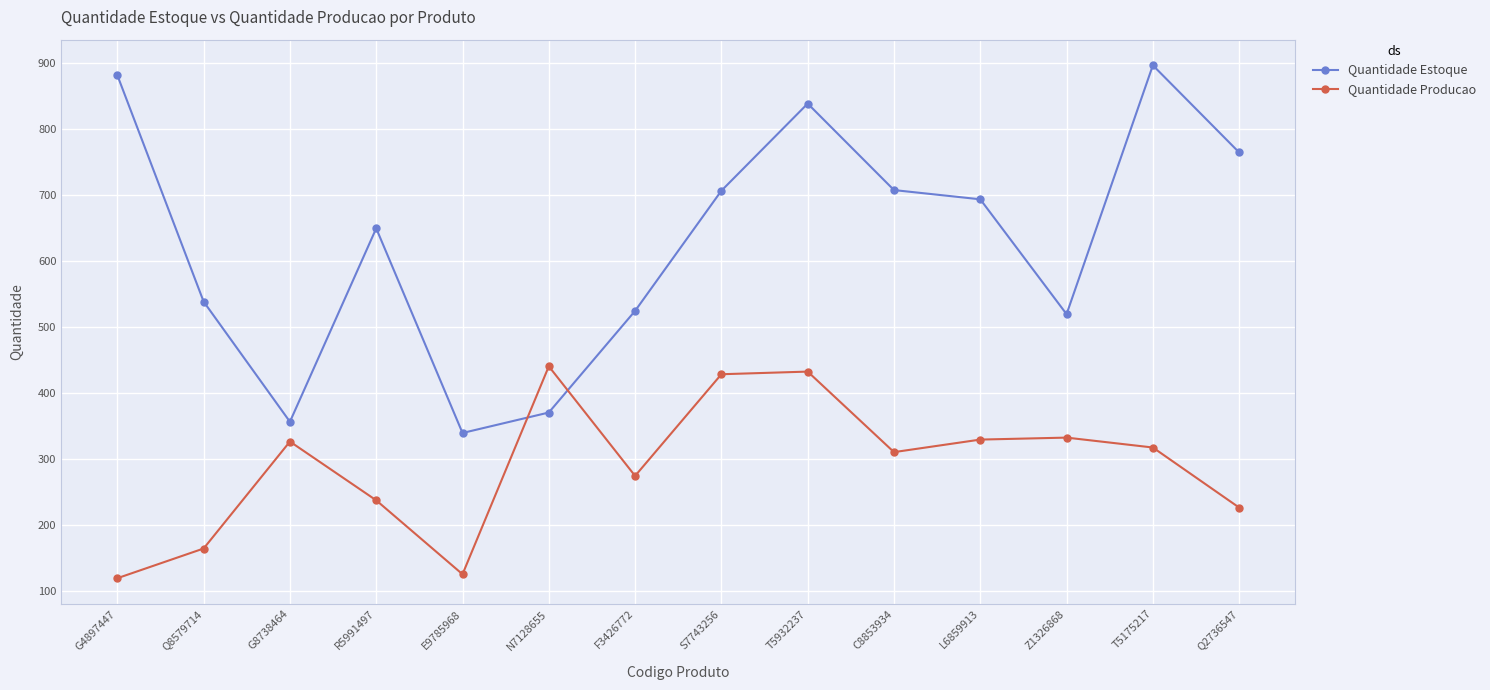

Which series has the largest total across all categories?

Quantidade Estoque